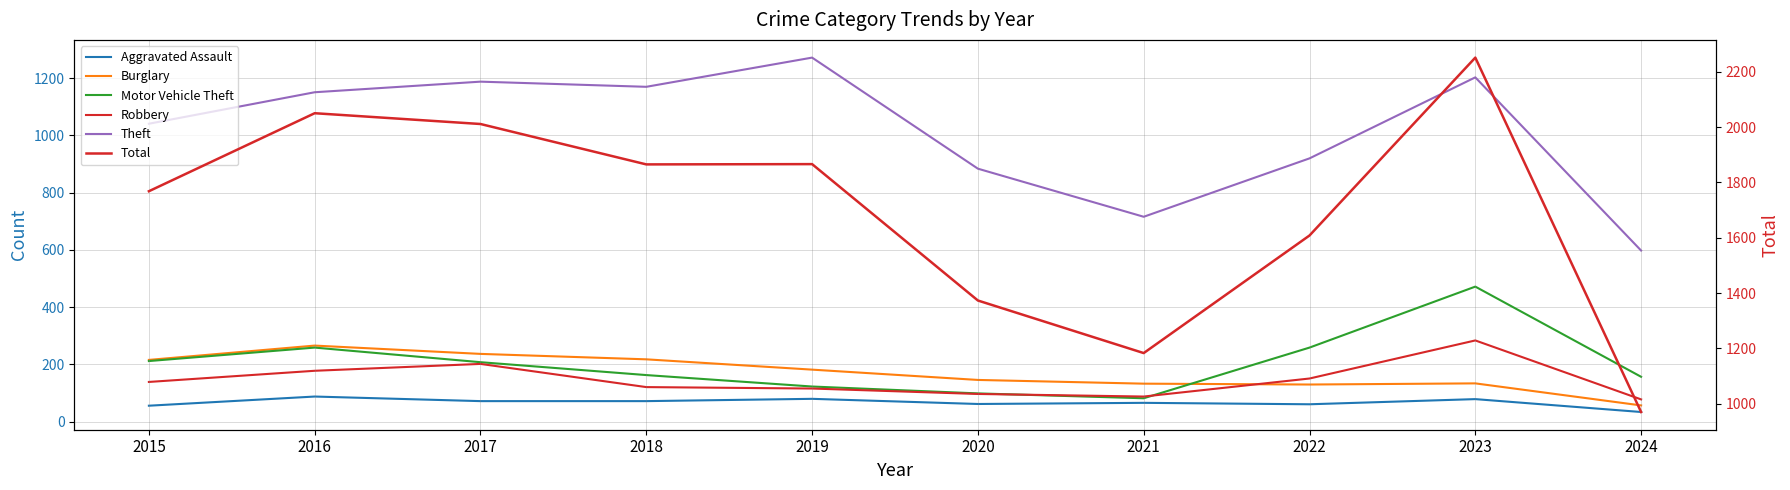

Rank the series at 2023 from highest to lowest value.

Total, Theft, Motor Vehicle Theft, Robbery, Burglary, Aggravated Assault